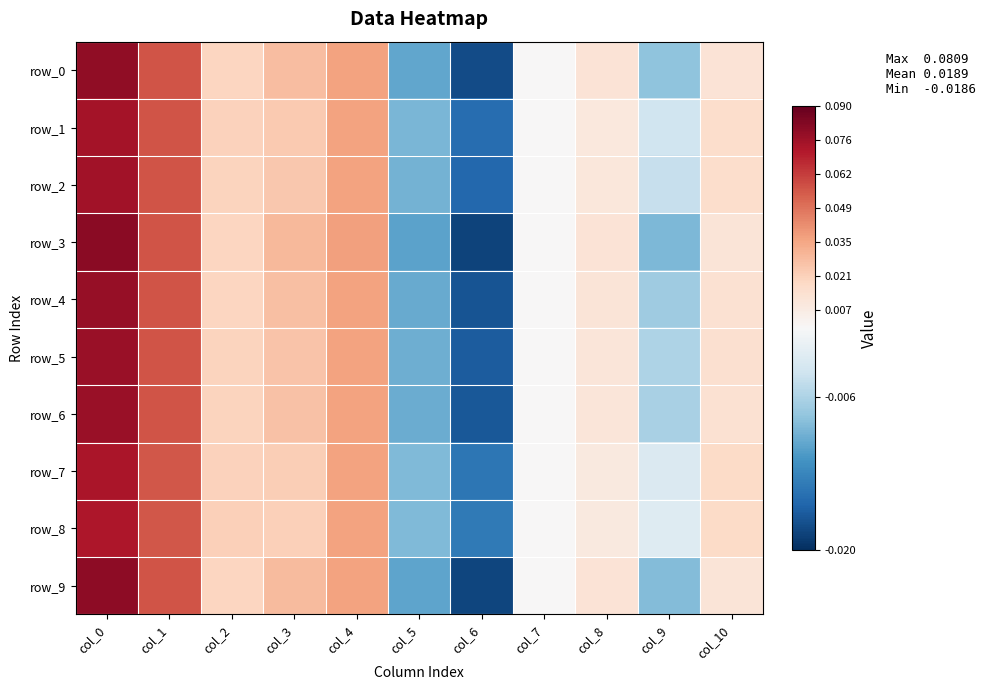

Reading left to right, extract all data points from this chart.

row_0: col_0=0.1	col_1=0.1	col_2=0.0	col_3=0.0	col_4=0.0	col_5=-0.0	col_6=-0.0	col_7=0.0	col_8=0.0	col_9=-0.0	col_10=0.0
row_1: col_0=0.1	col_1=0.1	col_2=0.0	col_3=0.0	col_4=0.0	col_5=-0.0	col_6=-0.0	col_7=0.0	col_8=0.0	col_9=-0.0	col_10=0.0
row_2: col_0=0.1	col_1=0.1	col_2=0.0	col_3=0.0	col_4=0.0	col_5=-0.0	col_6=-0.0	col_7=0.0	col_8=0.0	col_9=-0.0	col_10=0.0
row_3: col_0=0.1	col_1=0.1	col_2=0.0	col_3=0.0	col_4=0.0	col_5=-0.0	col_6=-0.0	col_7=0.0	col_8=0.0	col_9=-0.0	col_10=0.0
row_4: col_0=0.1	col_1=0.1	col_2=0.0	col_3=0.0	col_4=0.0	col_5=-0.0	col_6=-0.0	col_7=0.0	col_8=0.0	col_9=-0.0	col_10=0.0
row_5: col_0=0.1	col_1=0.1	col_2=0.0	col_3=0.0	col_4=0.0	col_5=-0.0	col_6=-0.0	col_7=0.0	col_8=0.0	col_9=-0.0	col_10=0.0
row_6: col_0=0.1	col_1=0.1	col_2=0.0	col_3=0.0	col_4=0.0	col_5=-0.0	col_6=-0.0	col_7=0.0	col_8=0.0	col_9=-0.0	col_10=0.0
row_7: col_0=0.1	col_1=0.1	col_2=0.0	col_3=0.0	col_4=0.0	col_5=-0.0	col_6=-0.0	col_7=0.0	col_8=0.0	col_9=-0.0	col_10=0.0
row_8: col_0=0.1	col_1=0.1	col_2=0.0	col_3=0.0	col_4=0.0	col_5=-0.0	col_6=-0.0	col_7=0.0	col_8=0.0	col_9=-0.0	col_10=0.0
row_9: col_0=0.1	col_1=0.1	col_2=0.0	col_3=0.0	col_4=0.0	col_5=-0.0	col_6=-0.0	col_7=0.0	col_8=0.0	col_9=-0.0	col_10=0.0